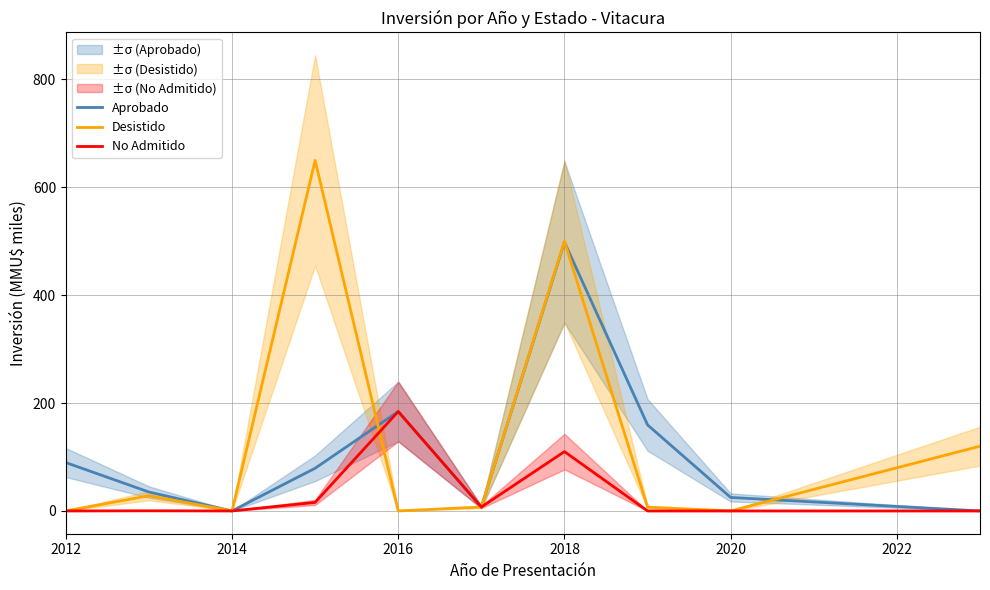

True or false: No Admitido and Aprobado cross at least once.

False